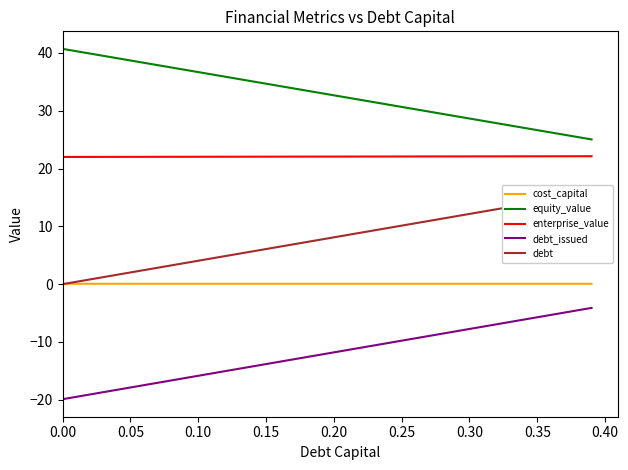

What are all the series names shown in the legend?

cost_capital, equity_value, enterprise_value, debt_issued, debt